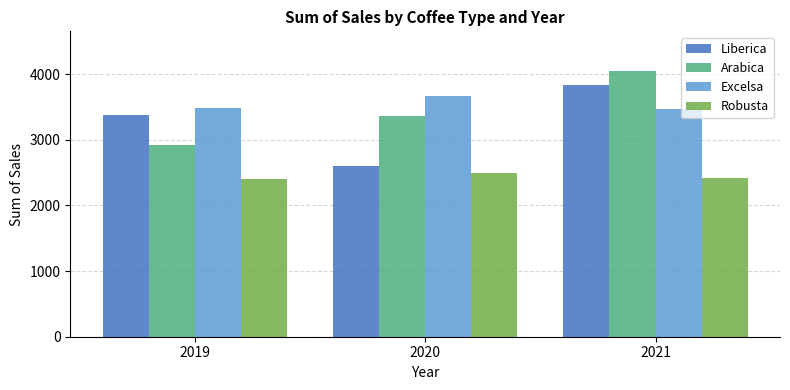

How many bars are there in each group?

4